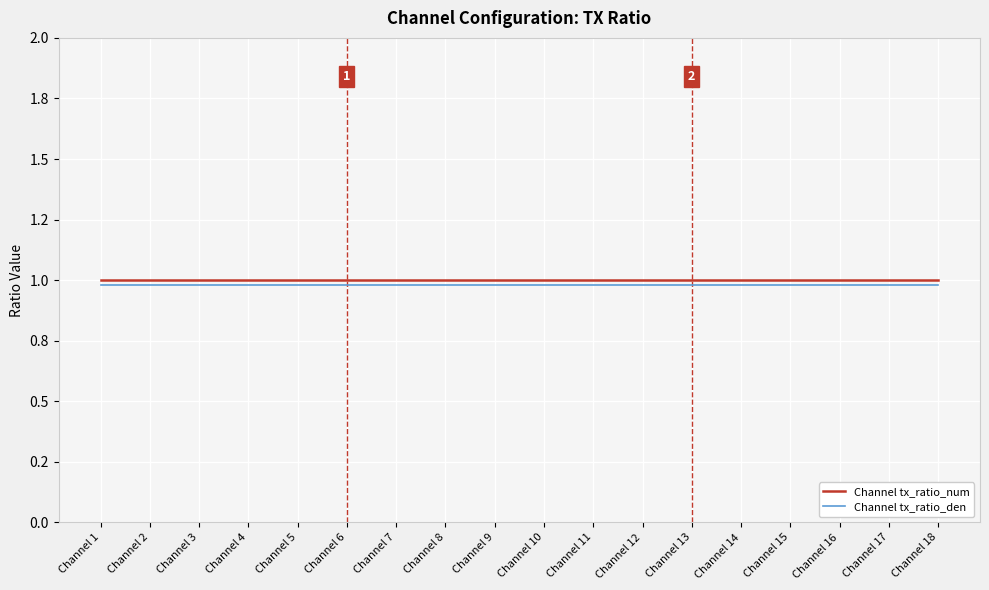

What are all the series names shown in the legend?

Channel tx_ratio_num, Channel tx_ratio_den